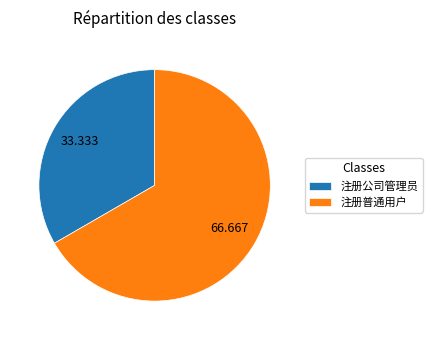

Which has a higher value, 注册普通用户 or 注册公司管理员?

注册普通用户